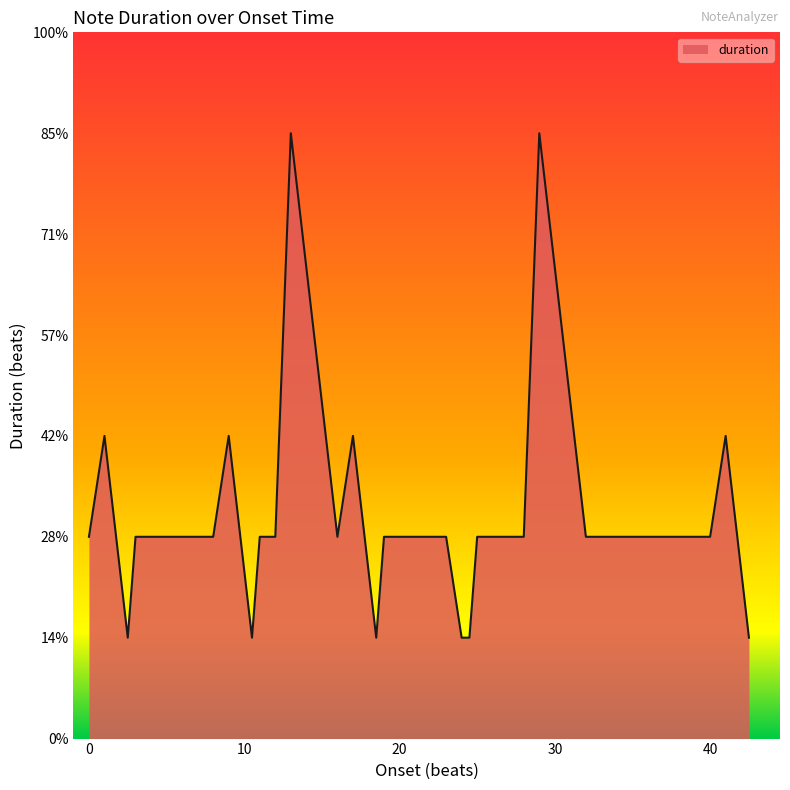

What is the smallest value displayed?

0.5